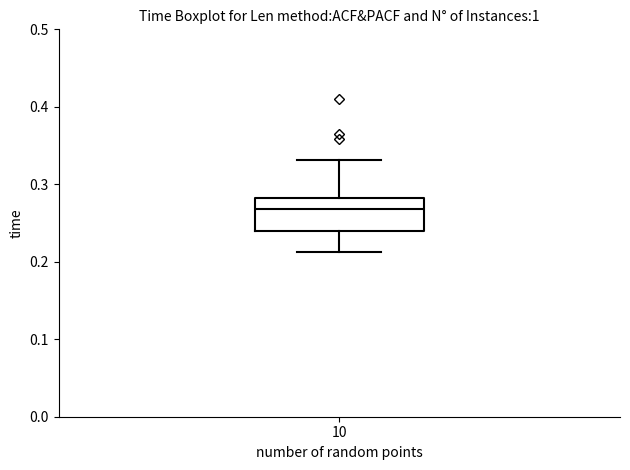

Read this box plot against the y-axis: the position of the median line, the range covered by the box, and the ends of both whiskers. The values are not printed on the chart, so give them approximately, as read against the axis.

median 0.27, box 0.24 to 0.28, whiskers 0.21 to 0.33